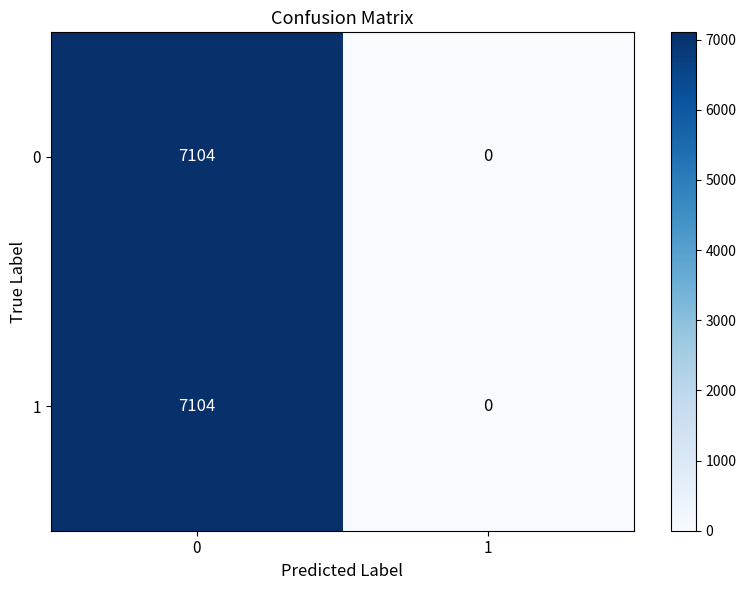

Rank the categories by 1 value from highest to lowest.

0, 1